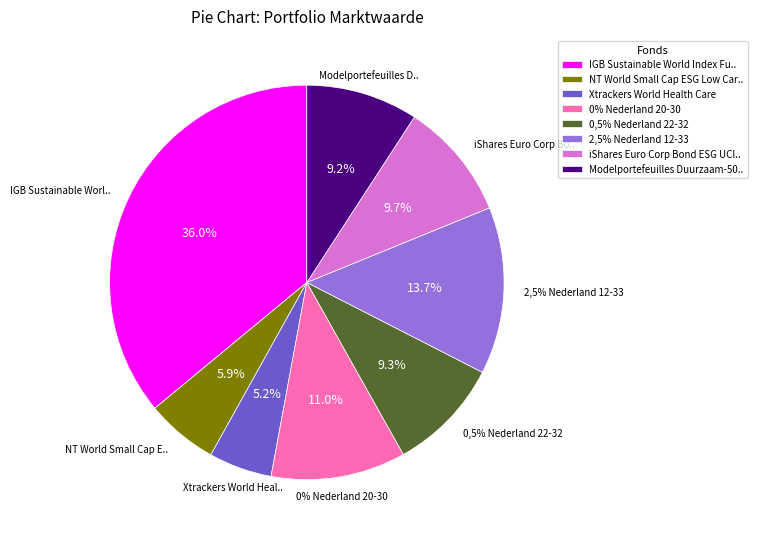

Which category has the smallest portion of the pie?

Xtrackers World Health Care